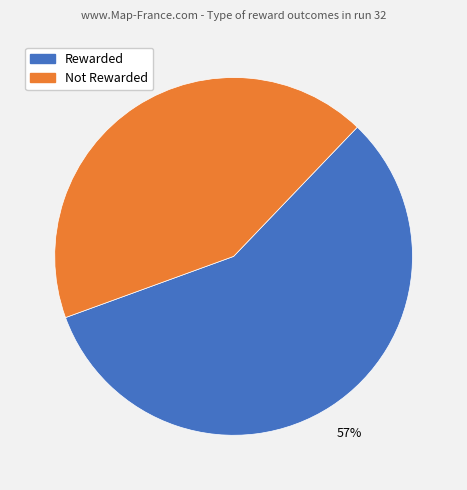

To the nearest percent, what is the average slice percentage?

50%